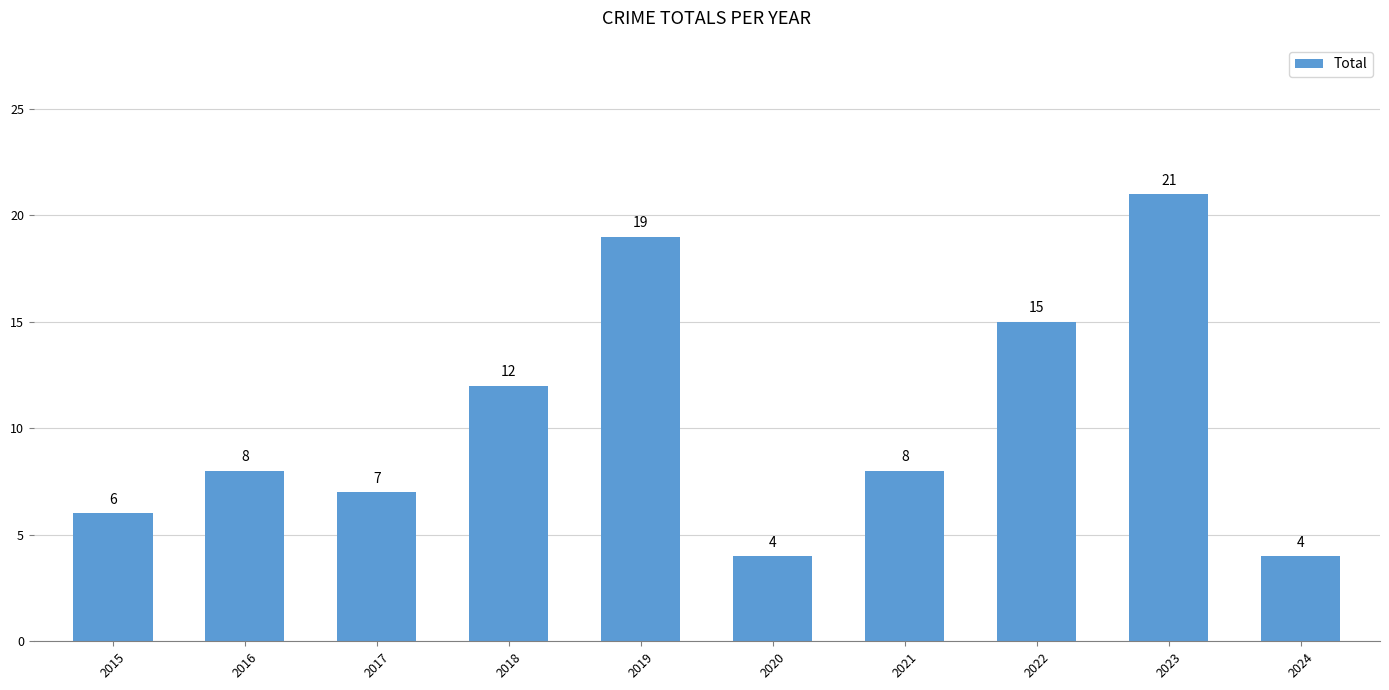

What is the value of the 3rd bar from the left?

7